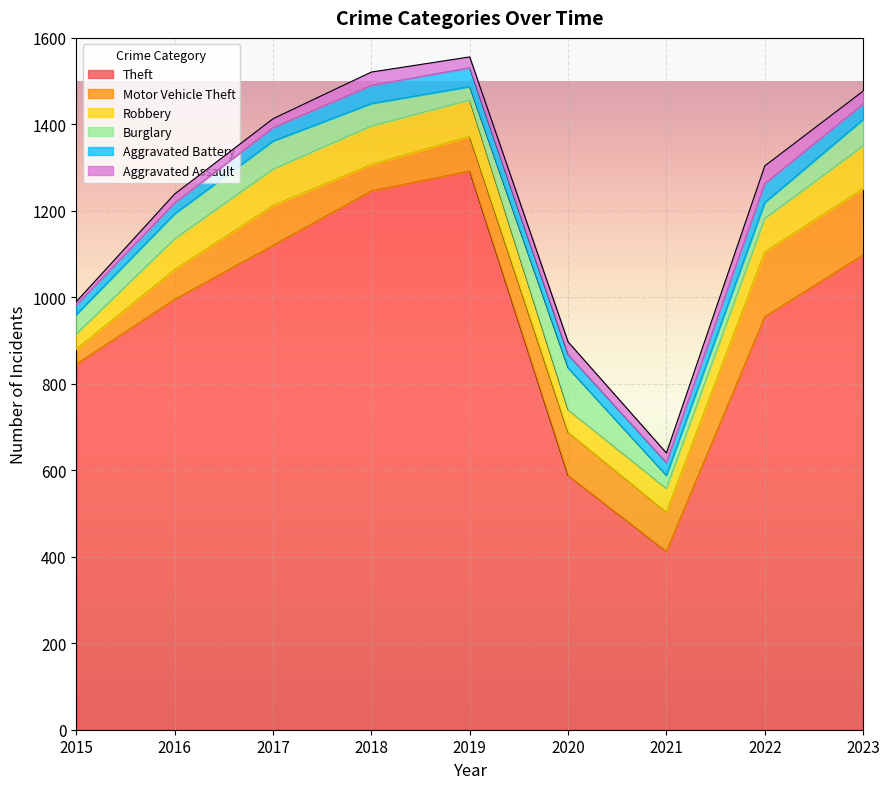

At 2023, list the series in order from largest to smallest.

Theft, Motor Vehicle Theft, Robbery, Burglary, Aggravated Battery, Aggravated Assault